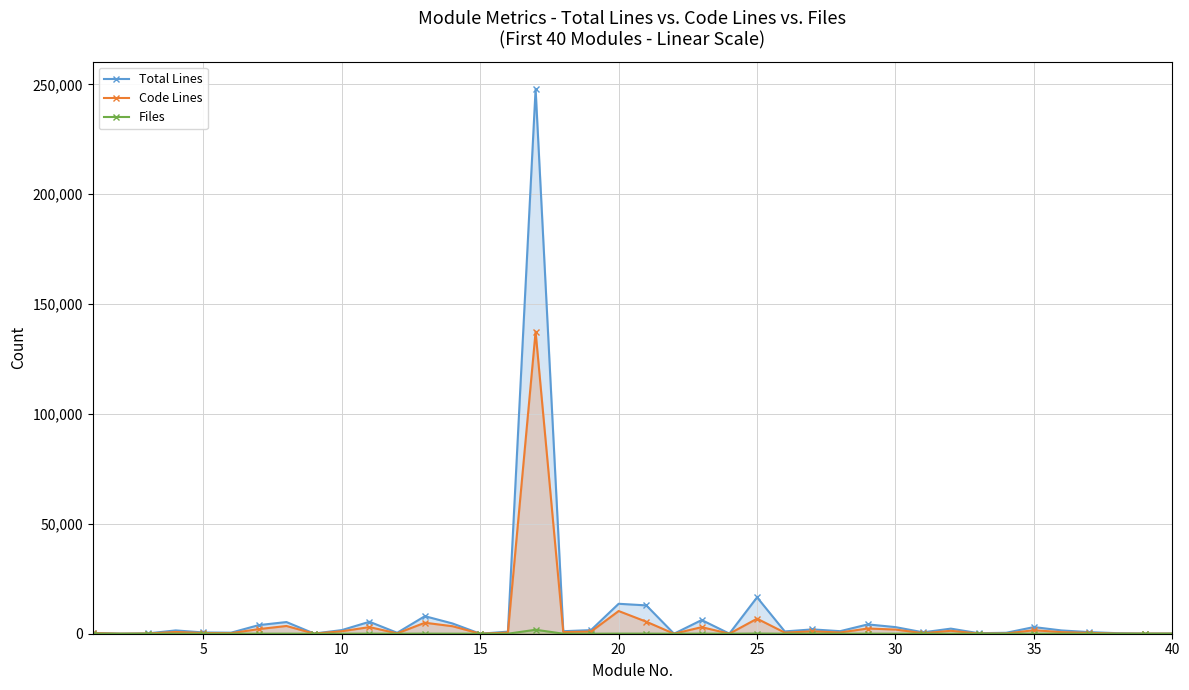

What is the maximum value for Total Lines?

247894